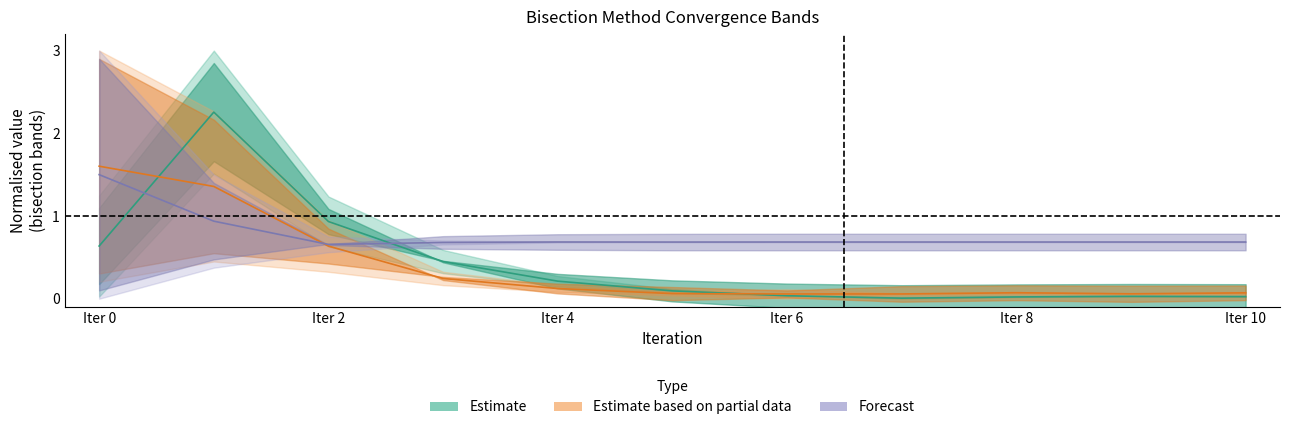

Which has a higher value, 8 or 5?

5